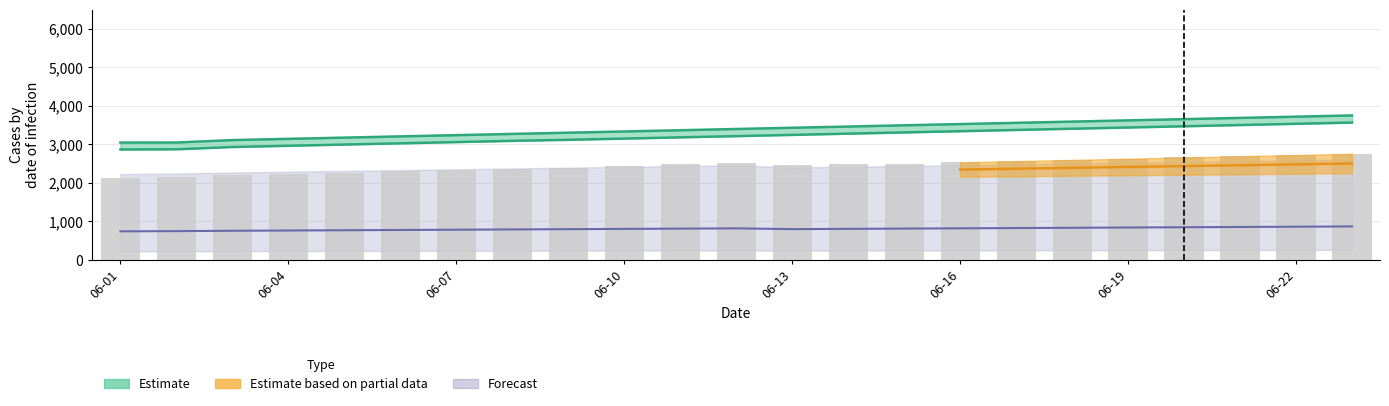

Does the chart contain stacked bars?

No